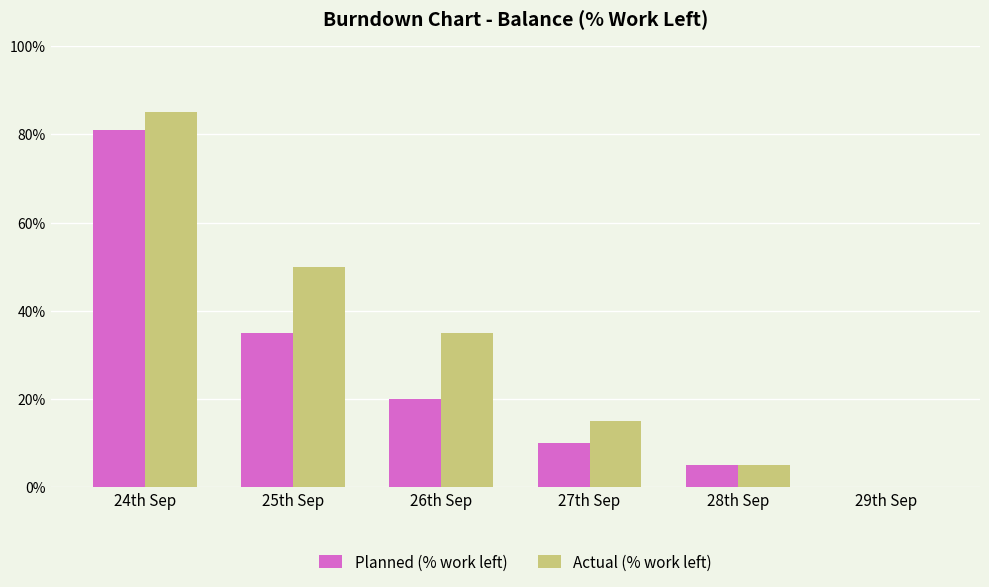

What value does the Planned (% work left) series have at 26th Sep?

20